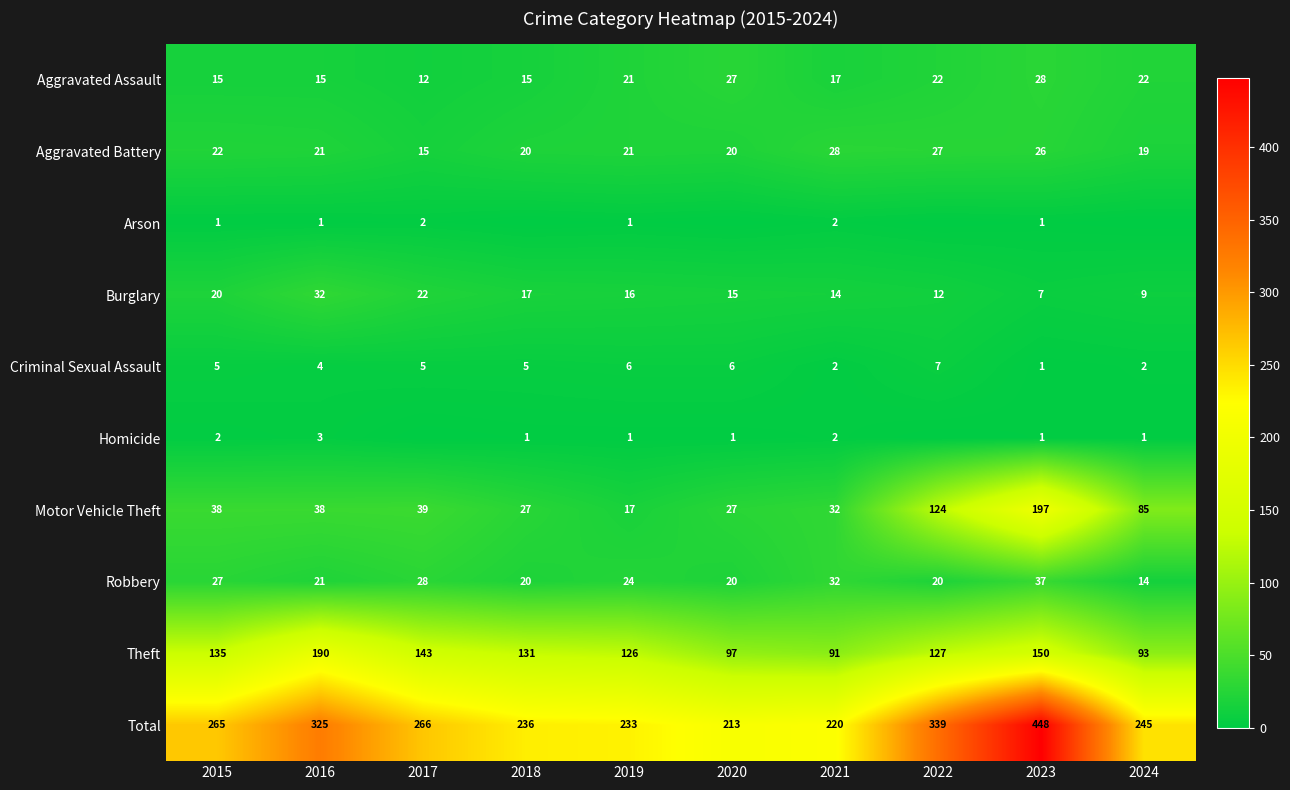

True or false: Total has a value of 245 at 2024.

True